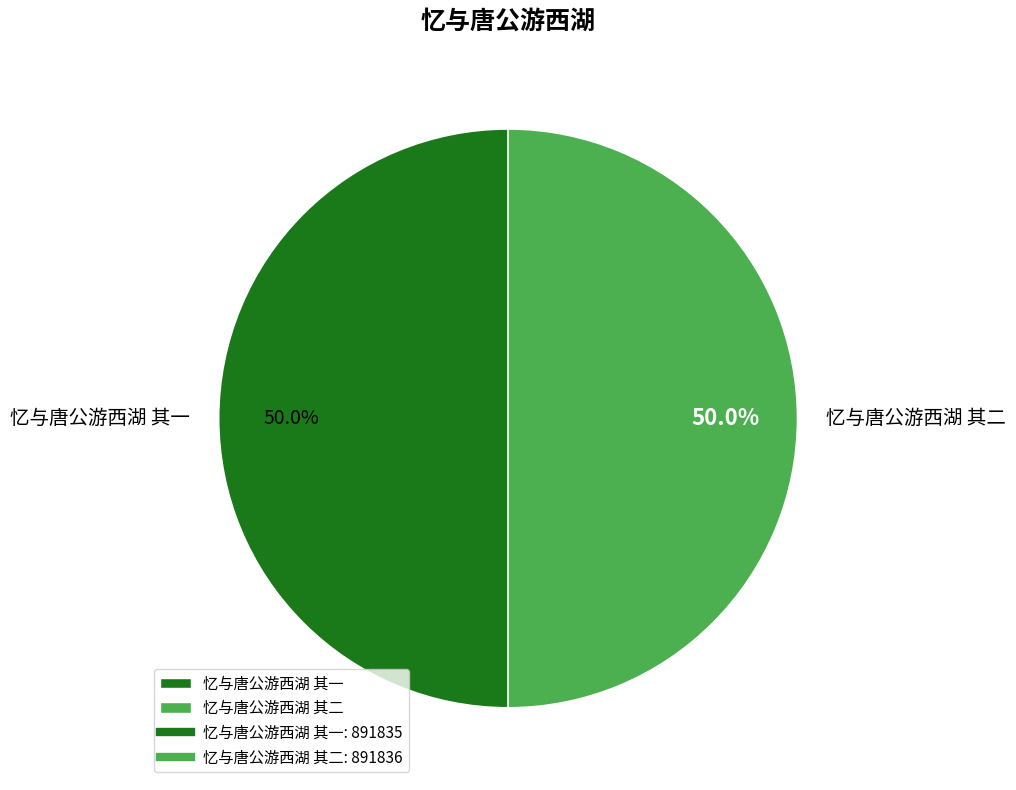

Do 忆与唐公游西湖 其一 and 忆与唐公游西湖 其二 together represent more than half of the pie?

Yes